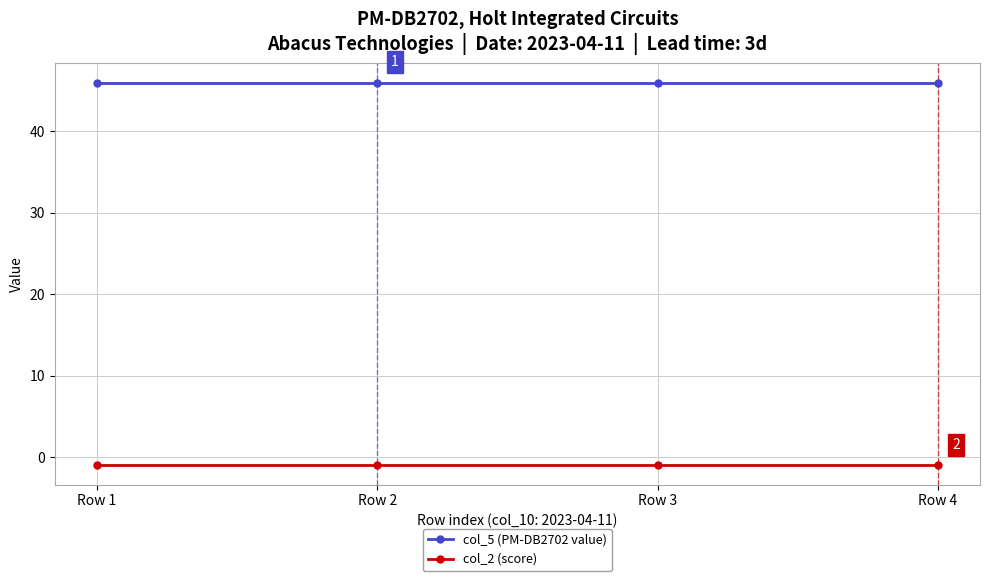

Is this an area chart (filled region under the line)?

No